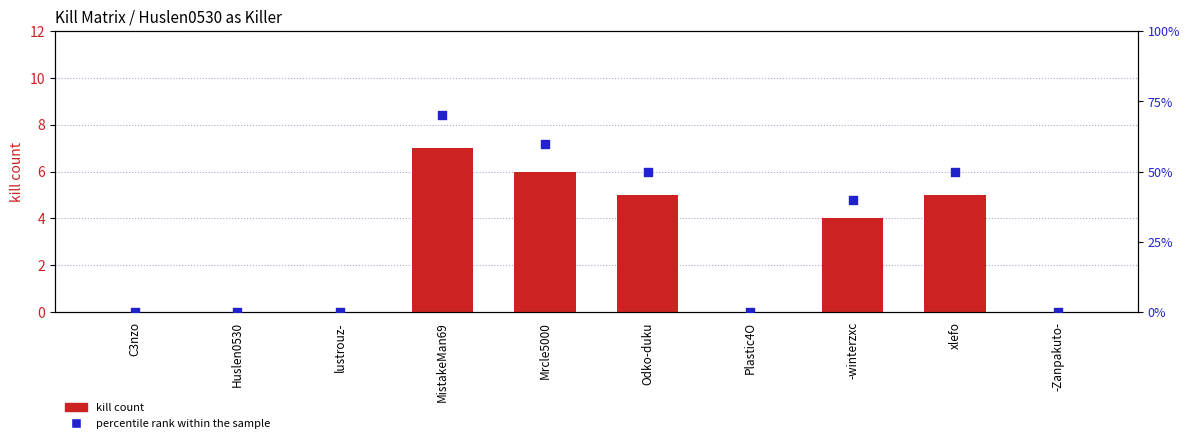

What are all the series names shown in the legend?

kill count, percentile rank within the sample